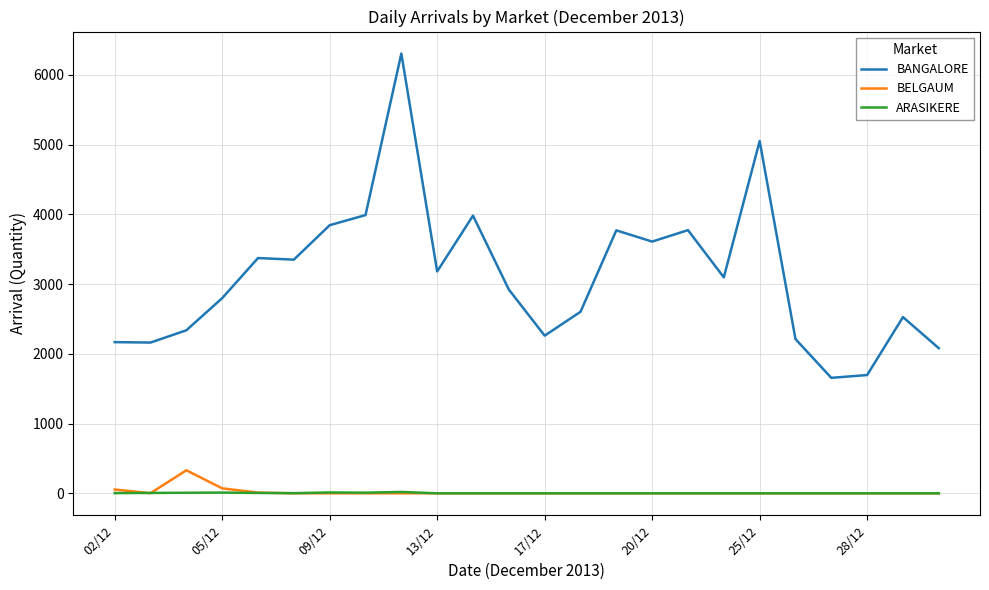

True or false: BANGALORE and ARASIKERE cross at least once.

False